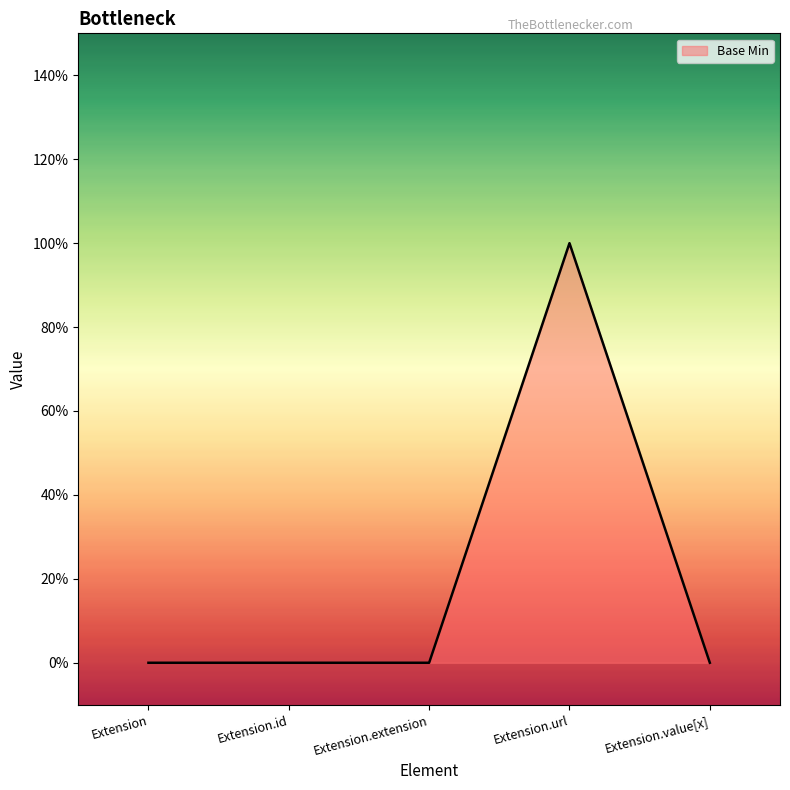

Is it true that the value at Extension is 0?

False